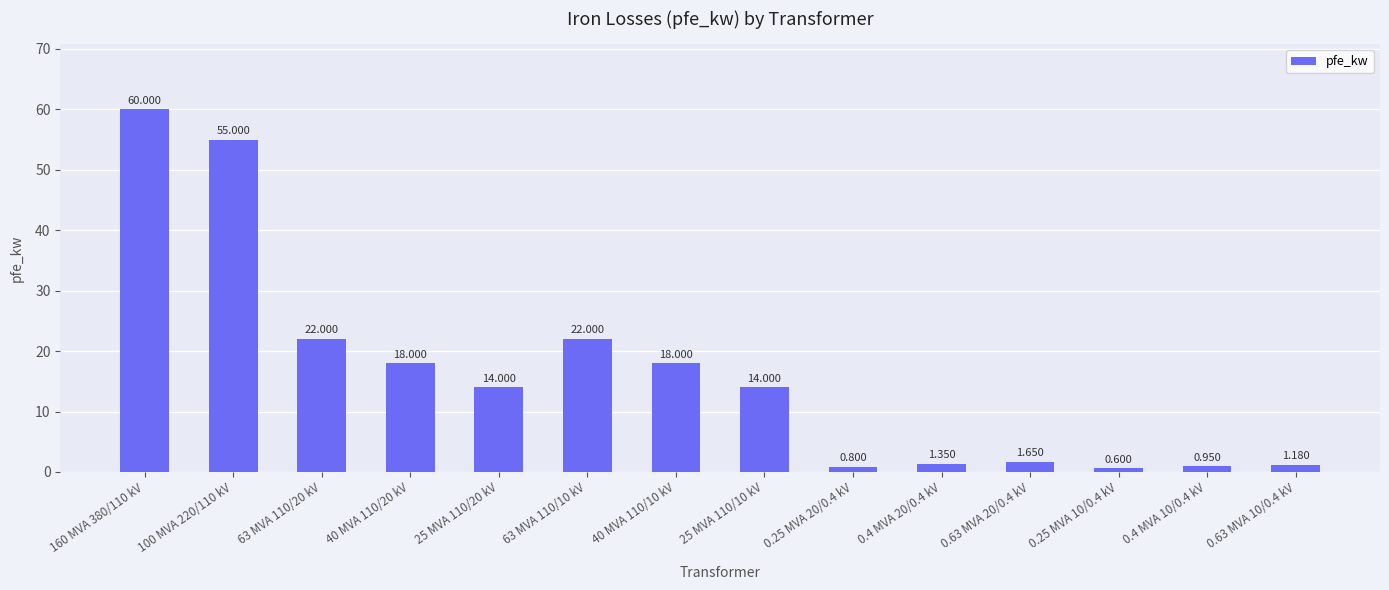

How many distinct data groups are displayed?

1